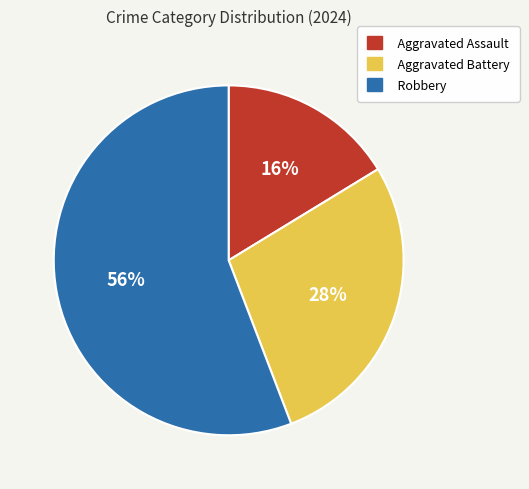

Which slice is the largest?

Robbery